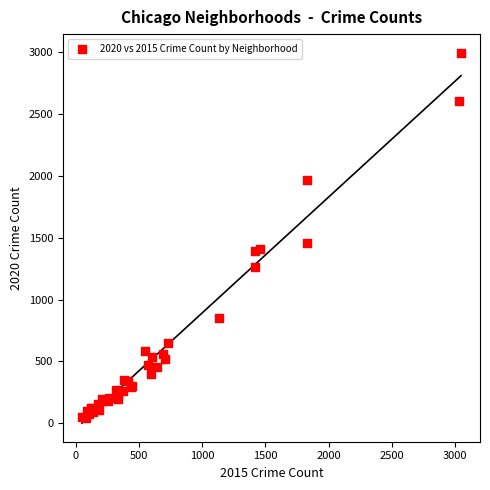

What Y value in the scatter plot is closest to 1521?

1457